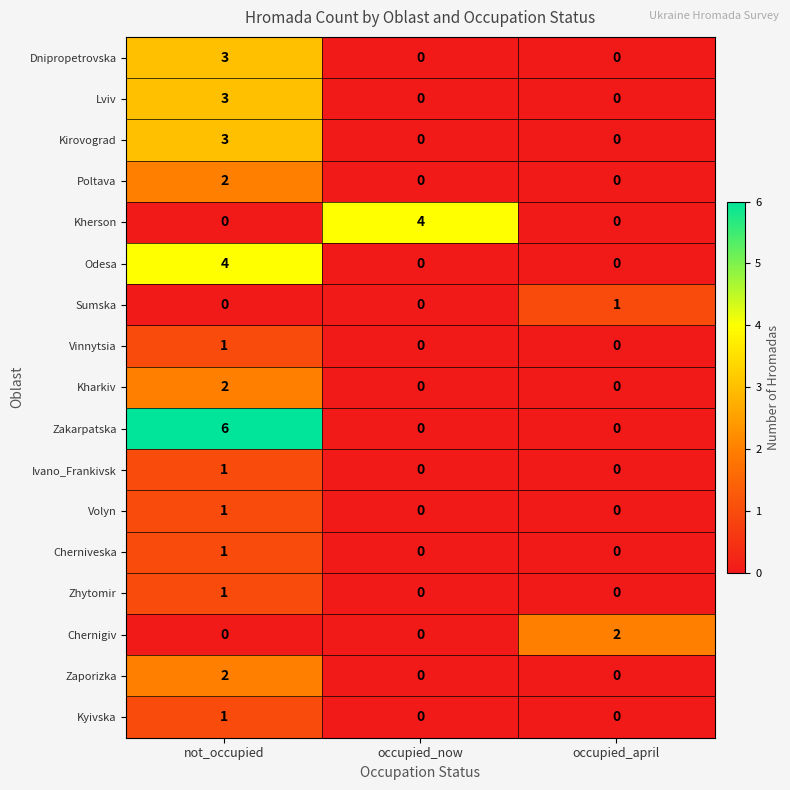

What is the sum of the Kirovograd values at not_occupied and occupied_now?

3